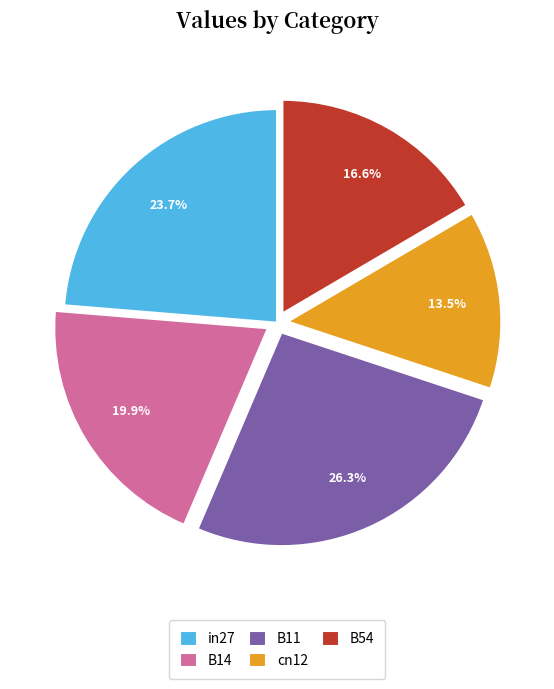

What percentage is the in27 slice, to the nearest percent?

24%